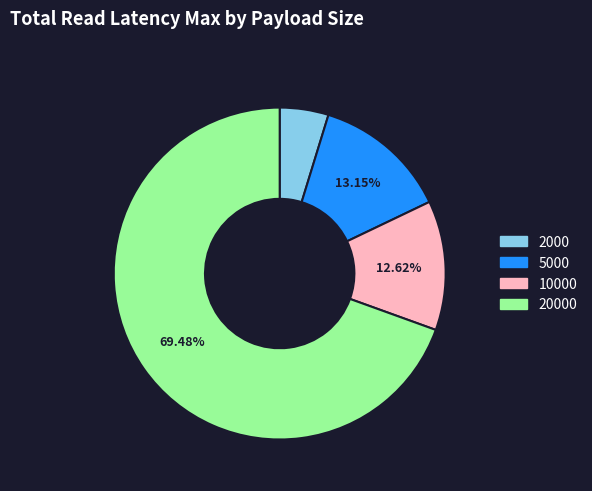

To the nearest percent, what percentage of the pie is 20000?

69%